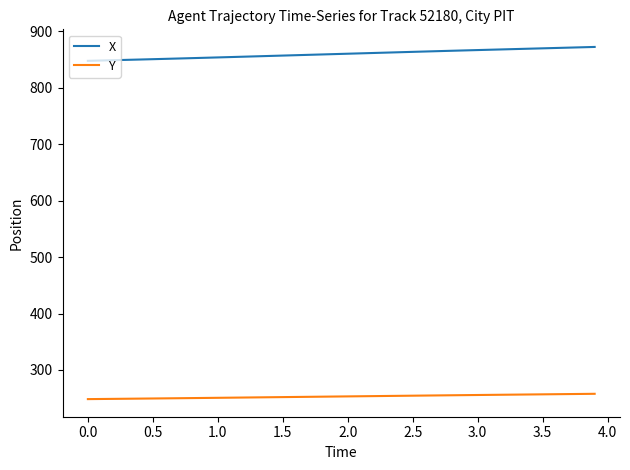

Rank the series by their average value, from lowest to highest.

Y, X